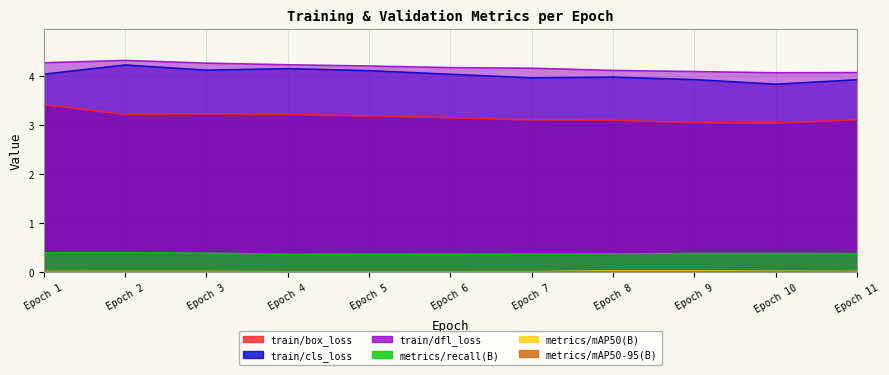

At which category does train/cls_loss reach its first local peak?

Epoch 2